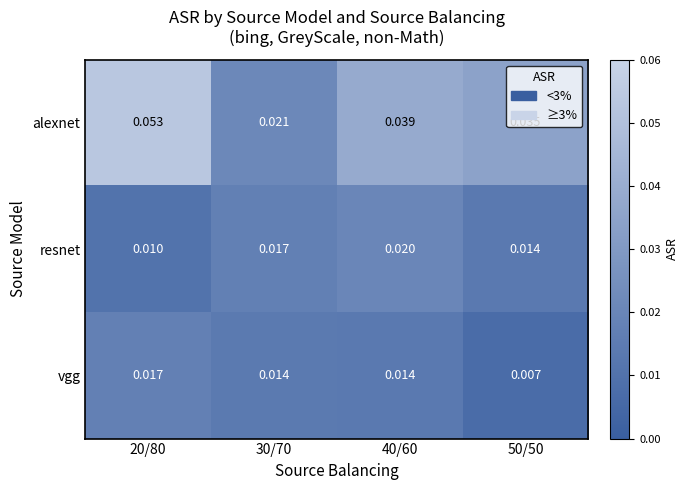

Is the value of vgg at 50/50 greater than the value of resnet at 40/60?

No